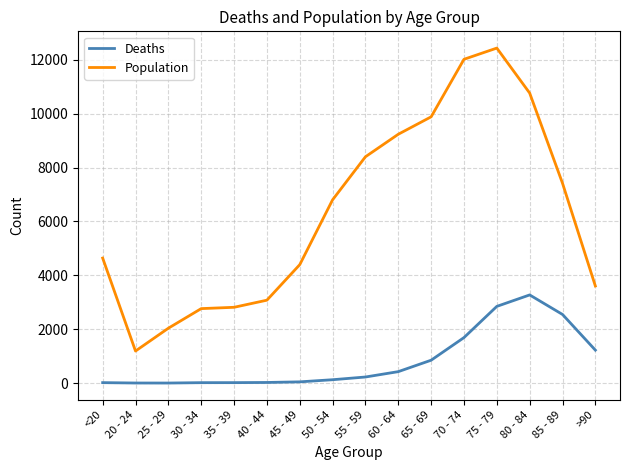

Which series has the largest total across all categories?

Population